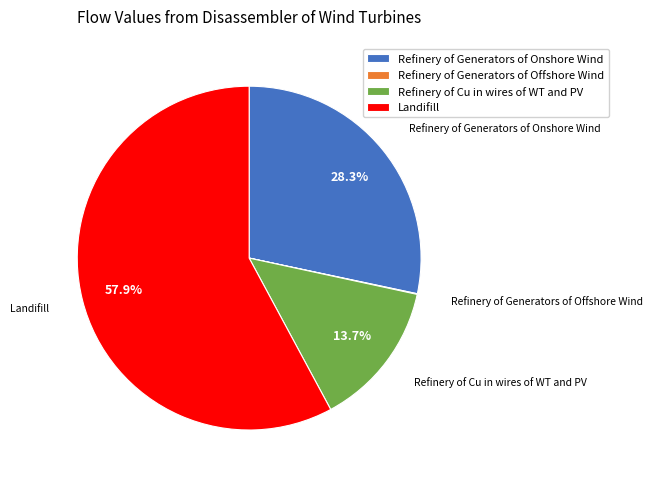

Which category has the biggest portion of the pie?

Landifill